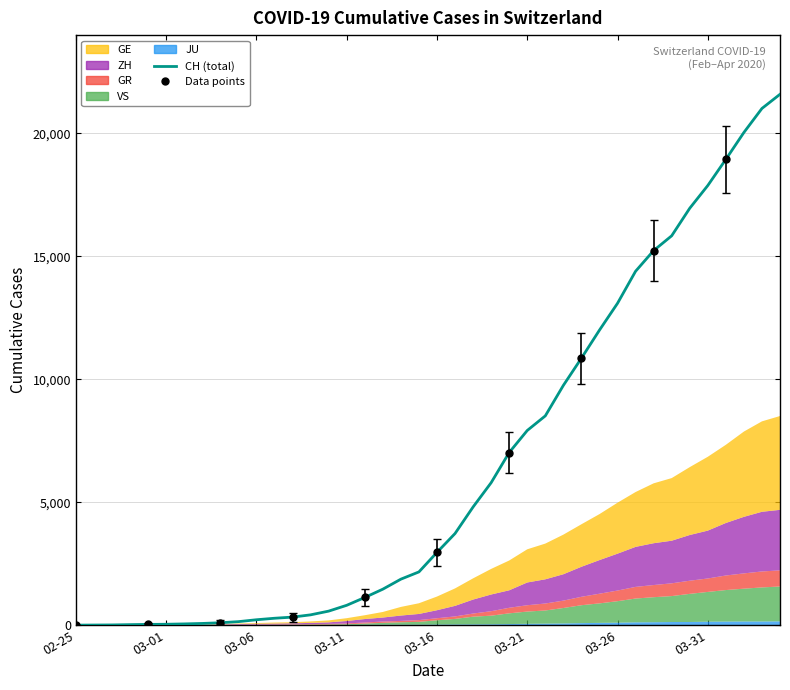

At how many categories does at least one series exceed 738?

25